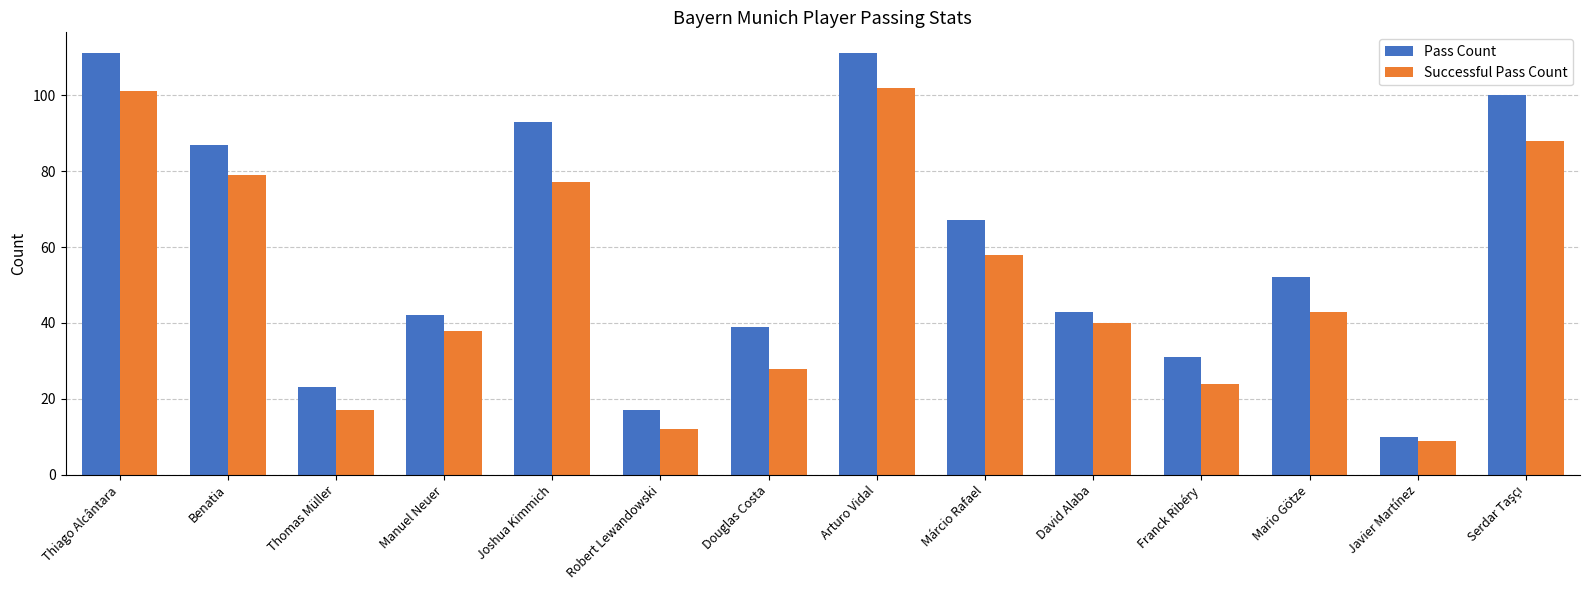

True or false: Successful Pass Count has a value of 18 at Márcio Rafael.

False